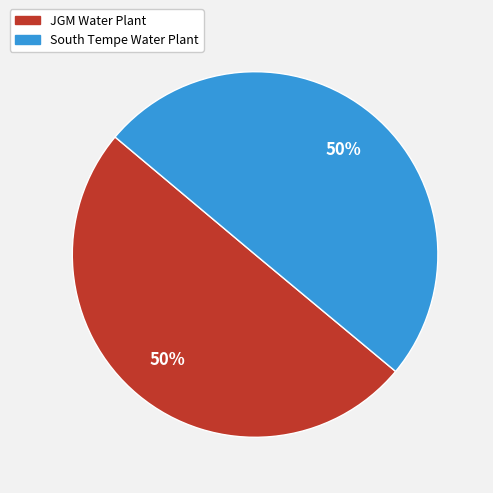

Is it true that South Tempe Water Plant is 50% of the pie?

True